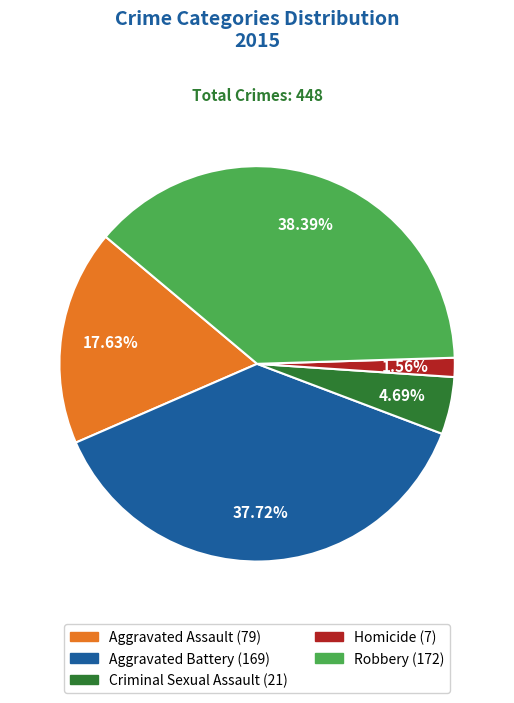

How much of the chart is everything except Homicide?

98.4%